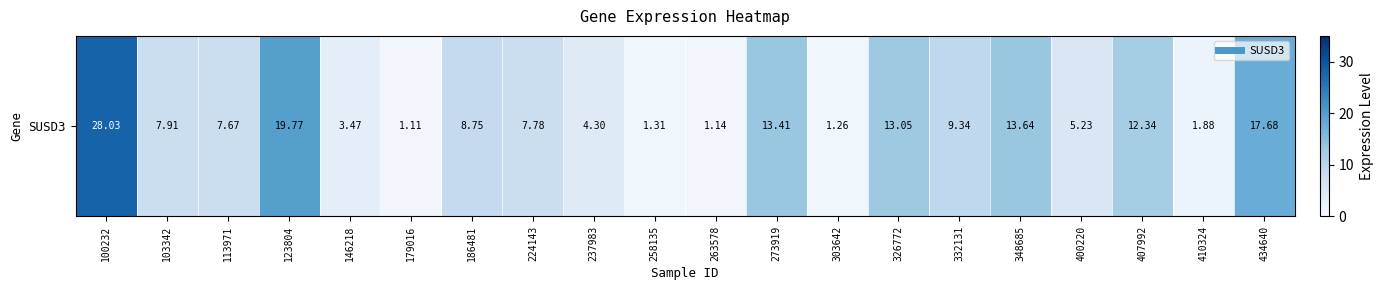

What is the ratio of the value at 400220 to the value at 113971?

0.7